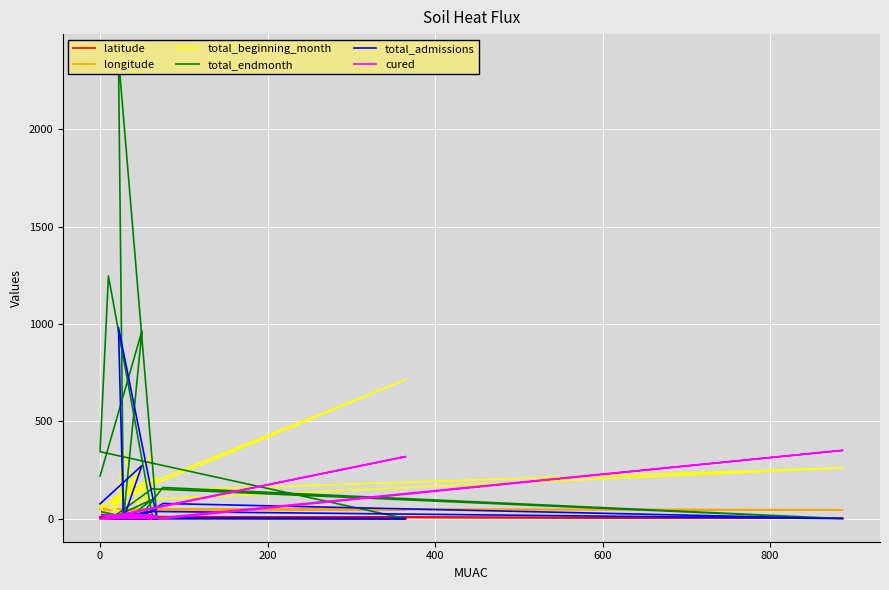

How many interior local valleys does the total_admissions series have?

3